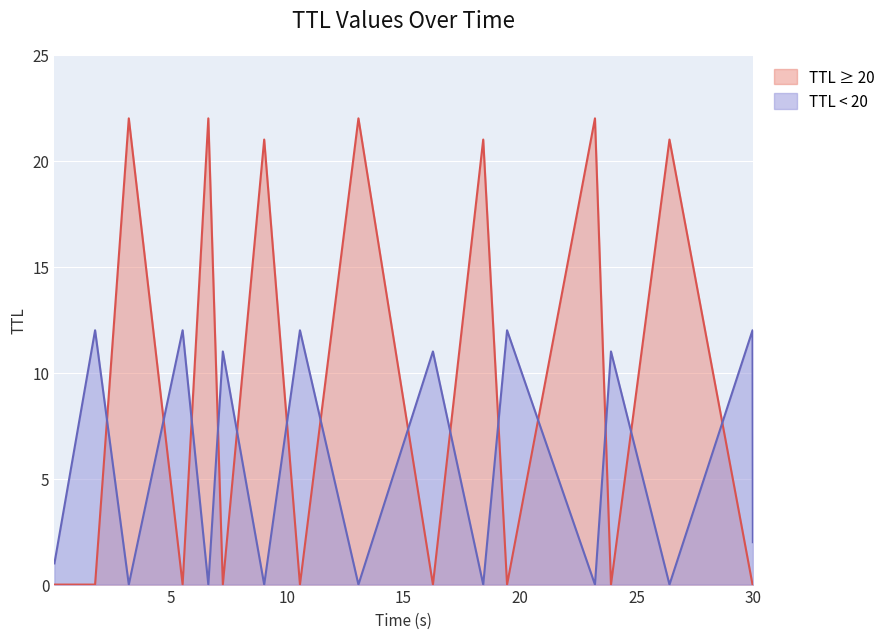

List the series in order of their overall mean, lowest first.

TTL < 20, TTL ≥ 20